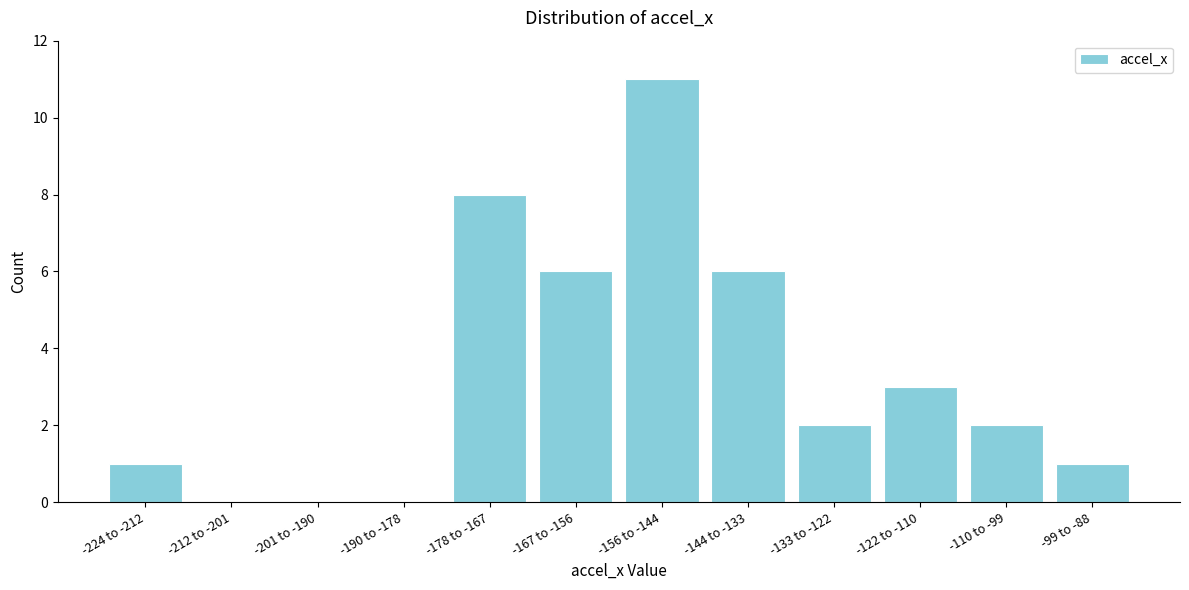

Reading left to right, list all the values displayed in this chart.

-224 to -212=1	-212 to -201=0	-201 to -190=0	-190 to -178=0	-178 to -167=8	-167 to -156=6	-156 to -144=11	-144 to -133=6	-133 to -122=2	-122 to -110=3	-110 to -99=2	-99 to -88=1